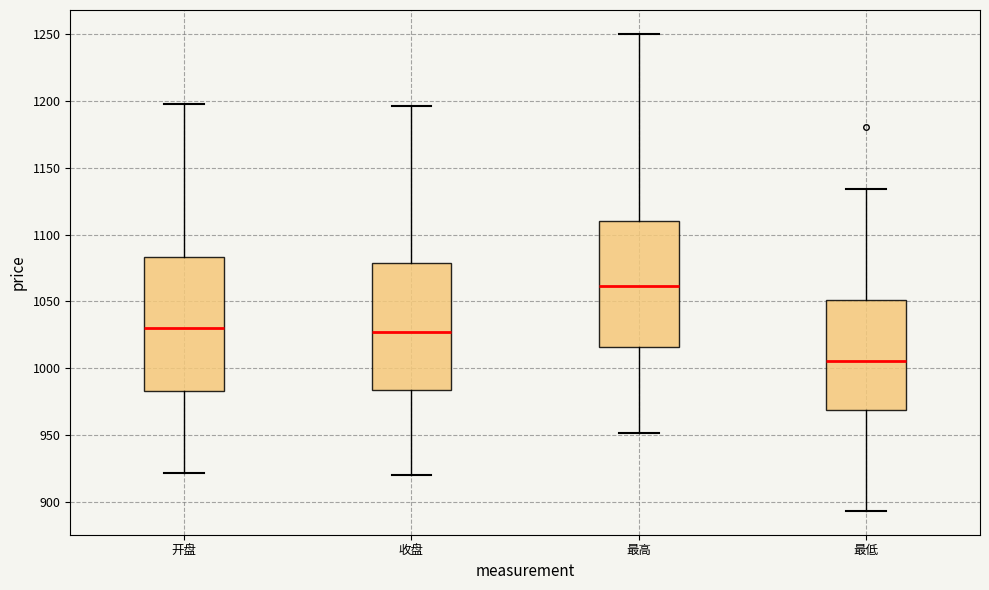

Reading left to right, read every box against the y-axis: the position of its median line, the range the box covers, and the ends of its whiskers. The values are not printed on the chart, so give them approximately, as read against the axis.

开盘: median 1030, box 985 to 1085, whiskers 920 to 1200
收盘: median 1025, box 985 to 1080, whiskers 920 to 1195
最高: median 1060, box 1015 to 1110, whiskers 950 to 1250
最低: median 1005, box 970 to 1050, whiskers 895 to 1135